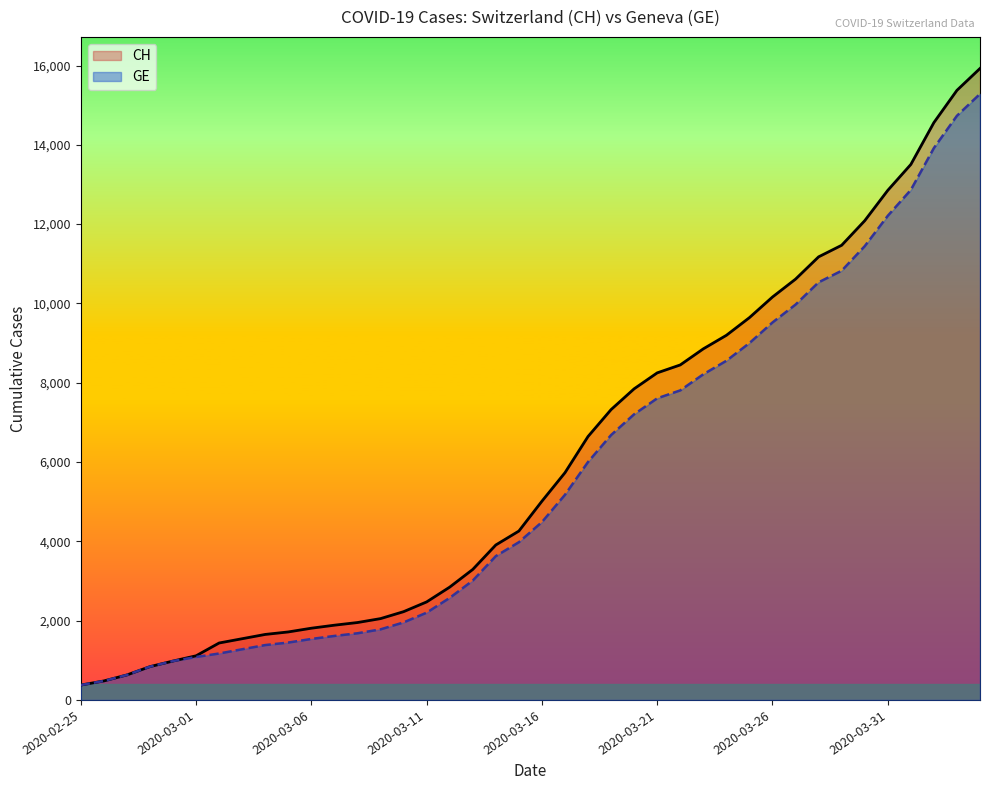

Which series has the widest spread of values?

CH